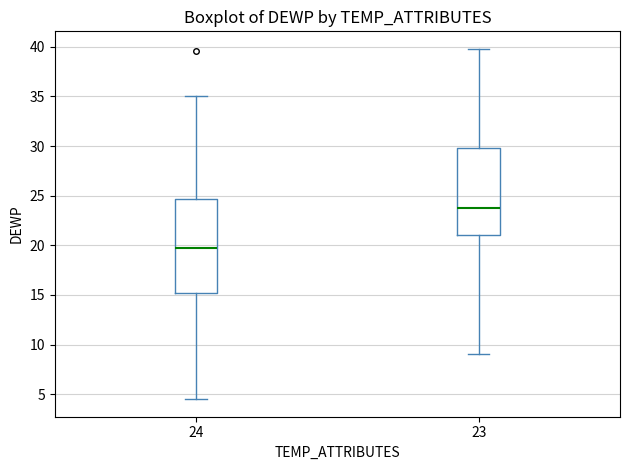

Comparing the boxes themselves (not the whiskers), which one is the tallest?

24